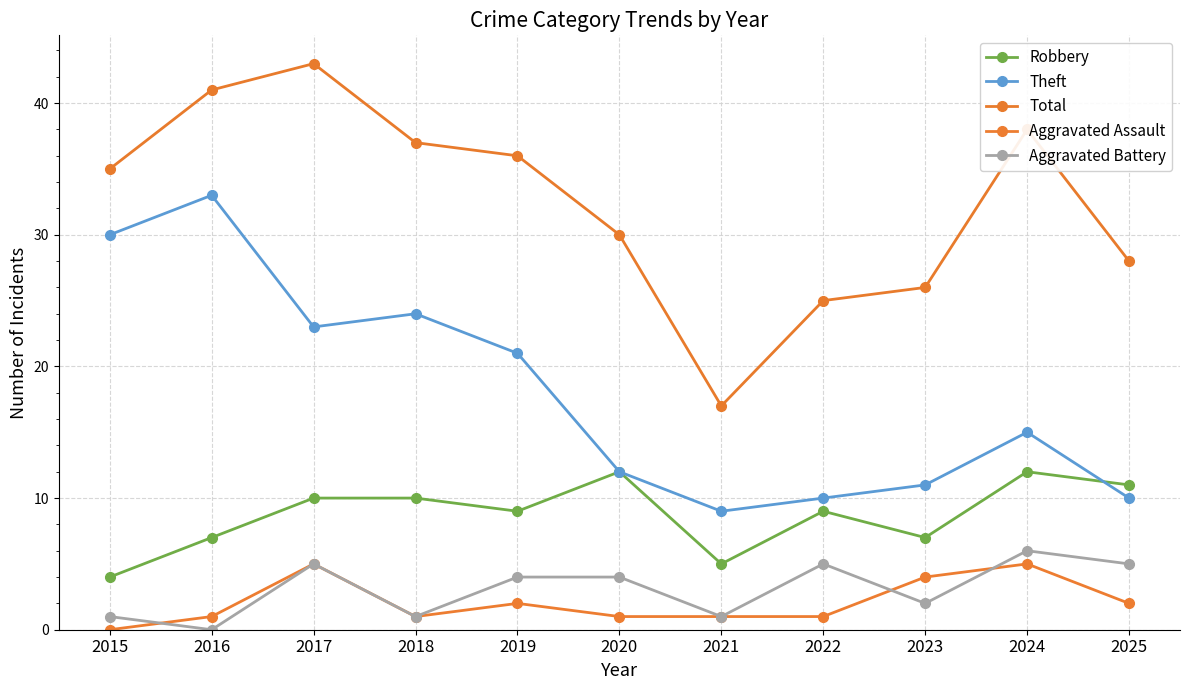

At which label does Theft reach its minimum?

2021